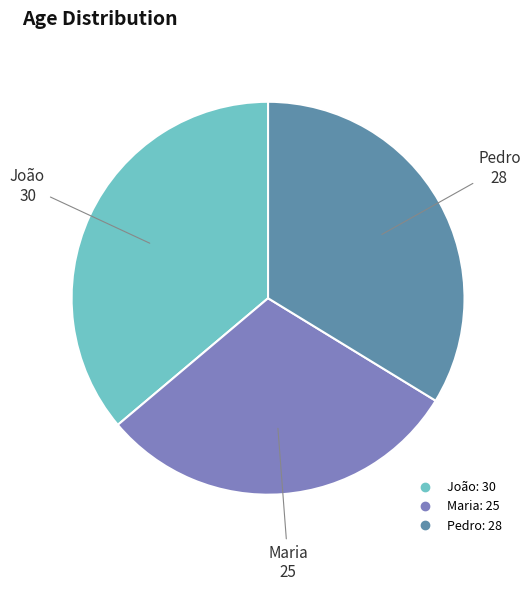

Is there any slice that represents more than half of the pie?

No